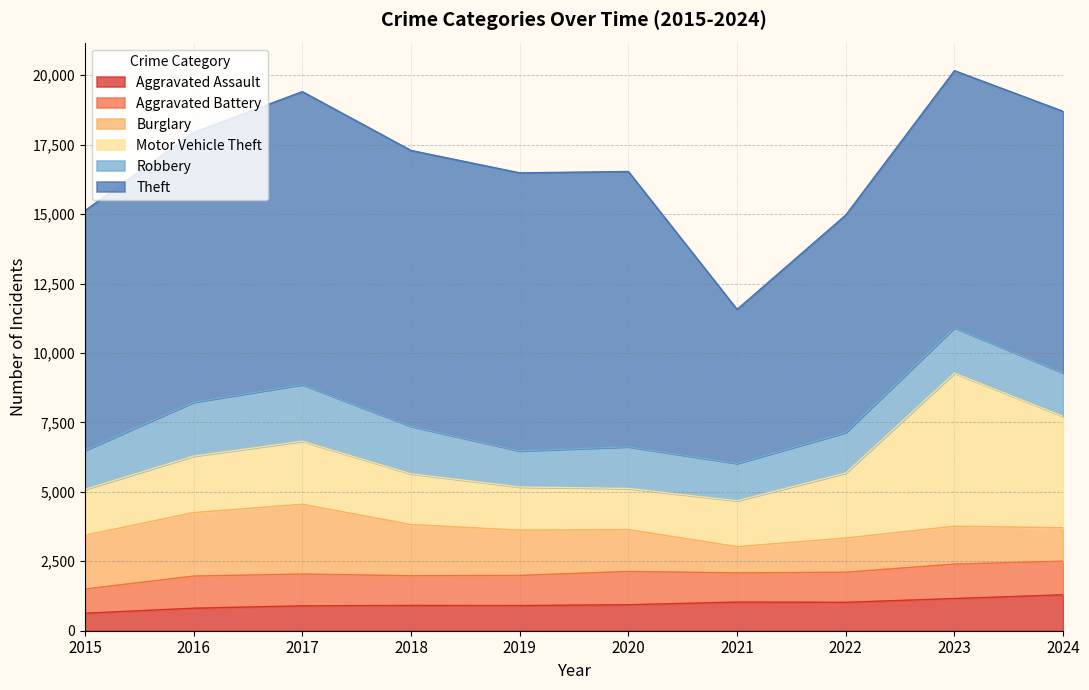

How many interior local peaks does the Aggravated Battery series have?

3